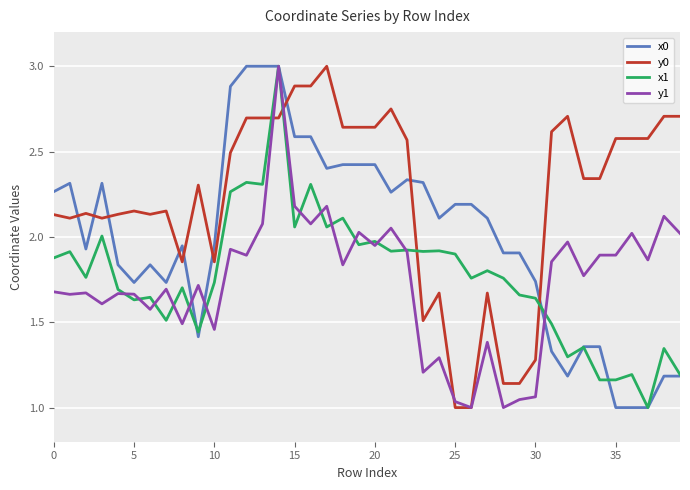

How many intersections are there between x0 and y0?

9